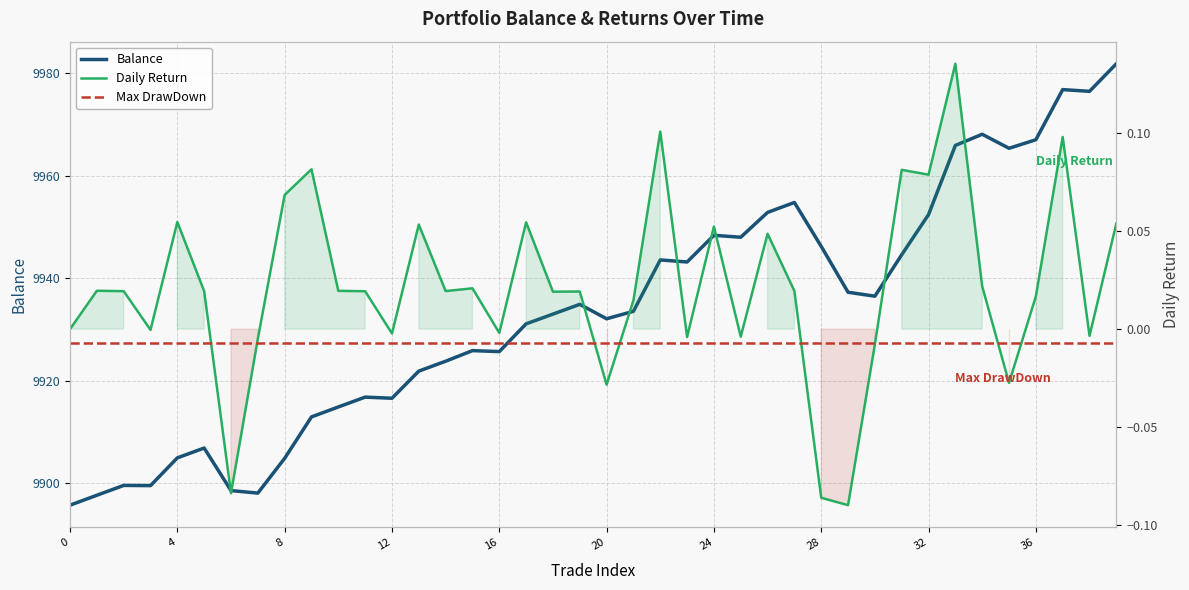

True or false: Balance and Daily Return intersect in this chart.

False